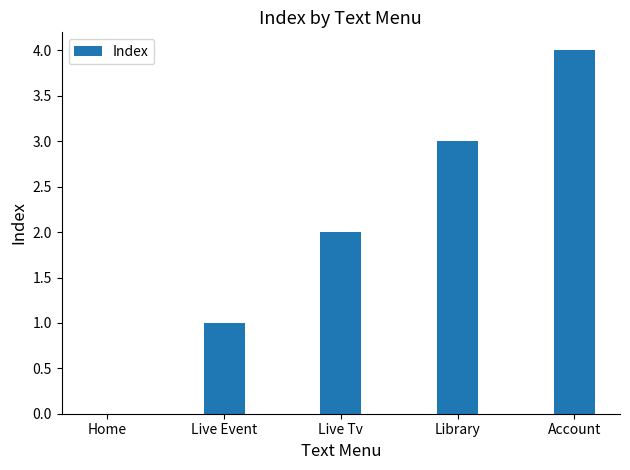

The value at Library is 5. True or false?

False